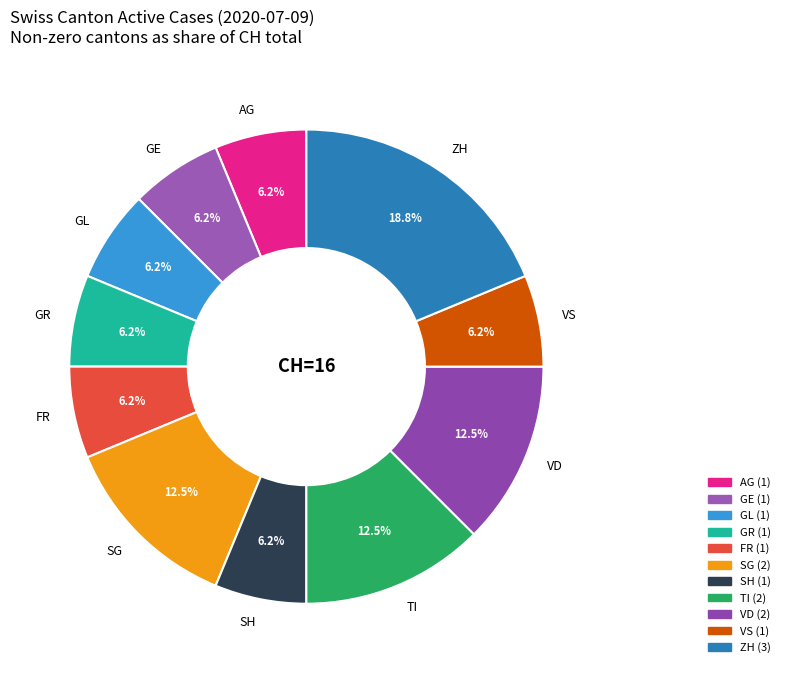

Is the sum of TI and GE greater than half?

No